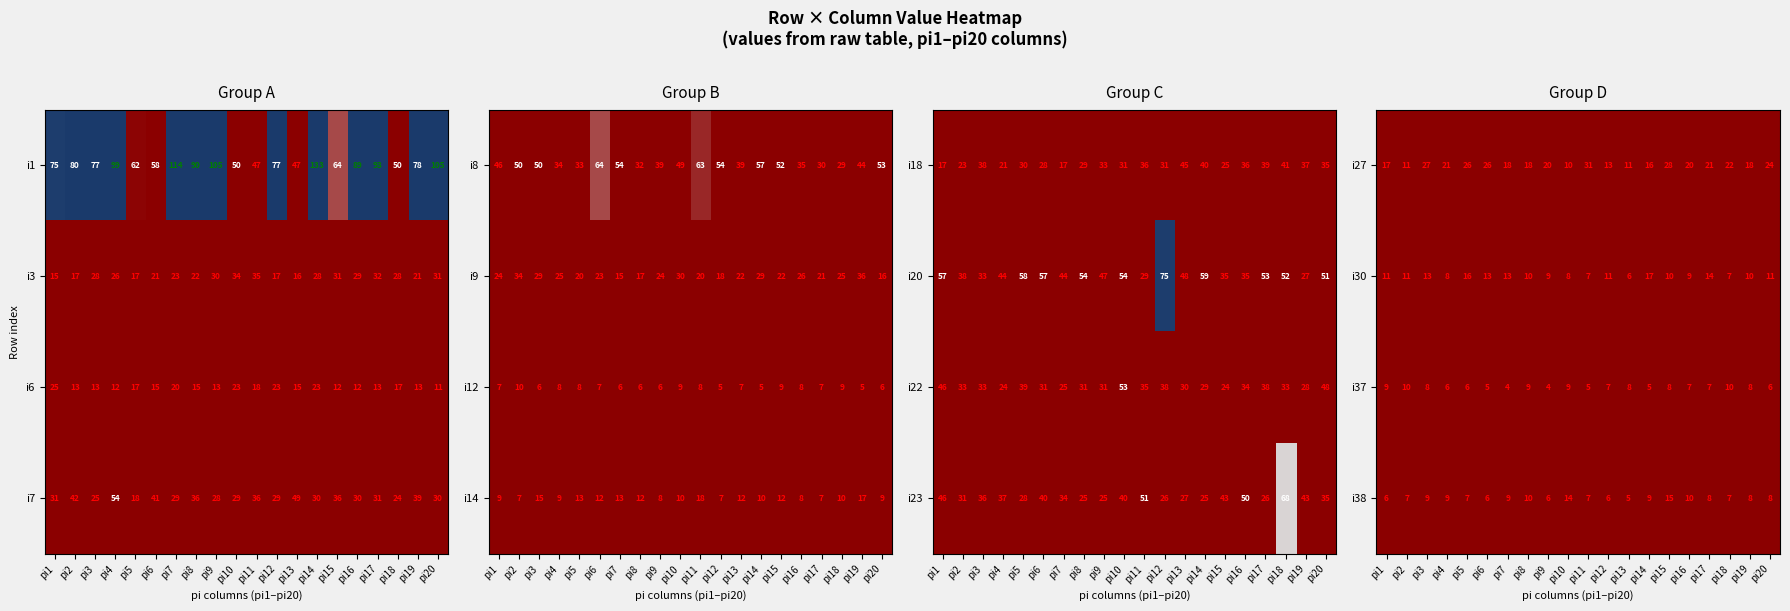

Is the value of i30 at pi16 greater than the value of i37 at pi14?

Yes